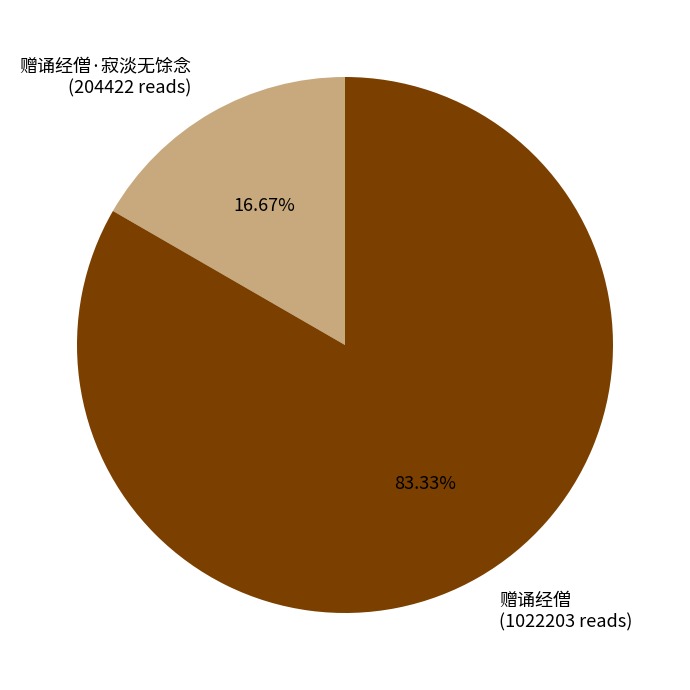

Which has a higher value, 赠诵经僧·寂淡无馀念 (204422 reads) or 赠诵经僧 (1022203 reads)?

赠诵经僧 (1022203 reads)